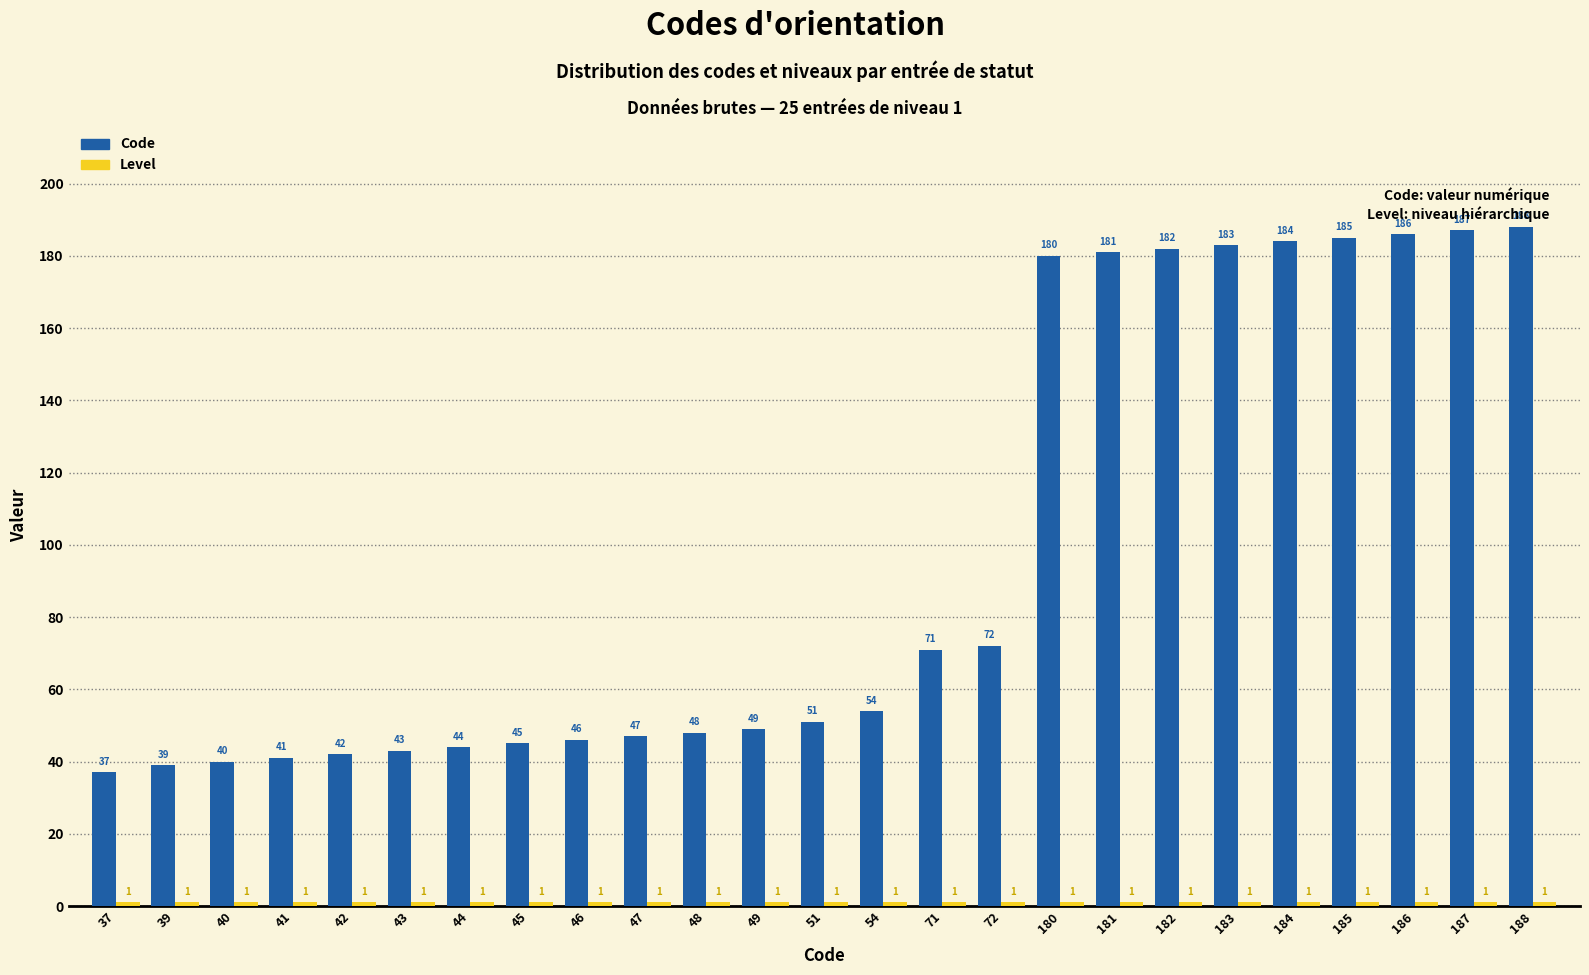

The Code series shows 73 at 48. True or false?

False